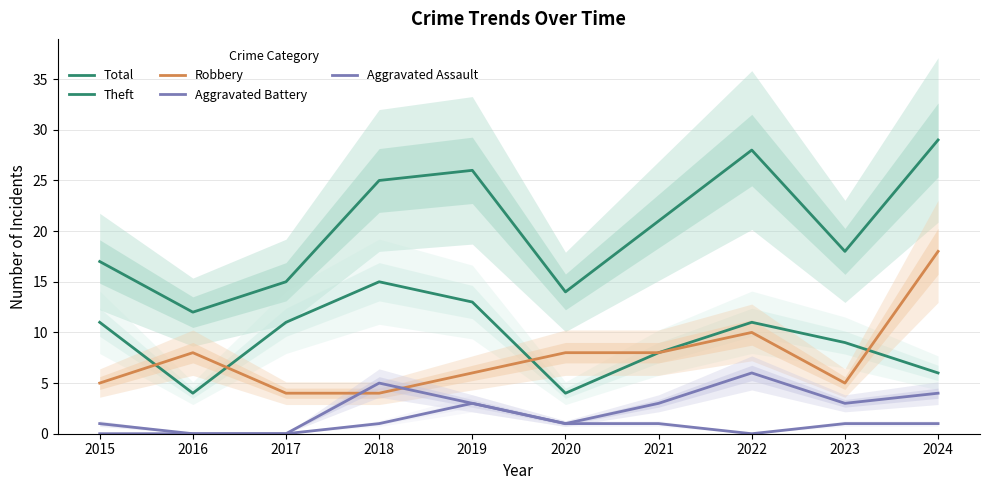

What is the difference between the maximum and minimum values in the Aggravated Battery series?

6